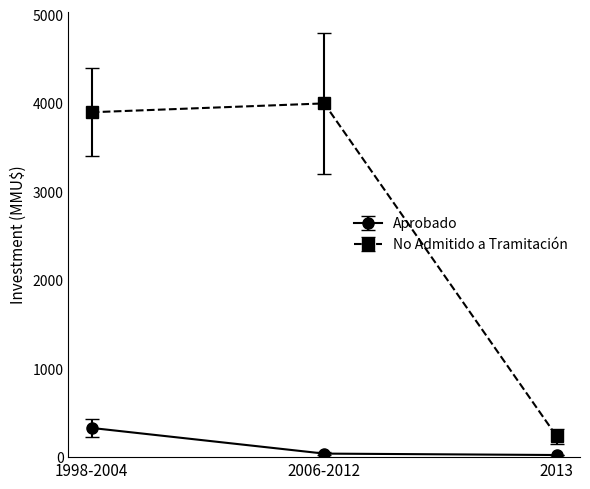

What are all the series names shown in the legend?

Aprobado, No Admitido a Tramitación